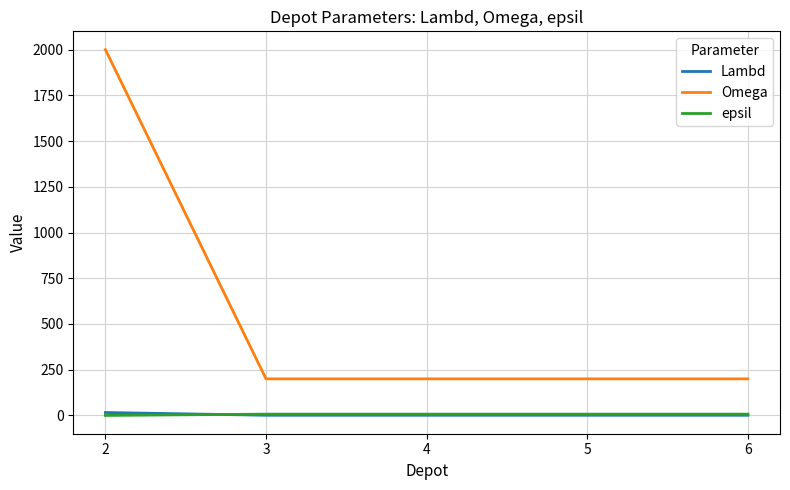

After their last crossing, which series has the higher values: epsil or Lambd?

epsil